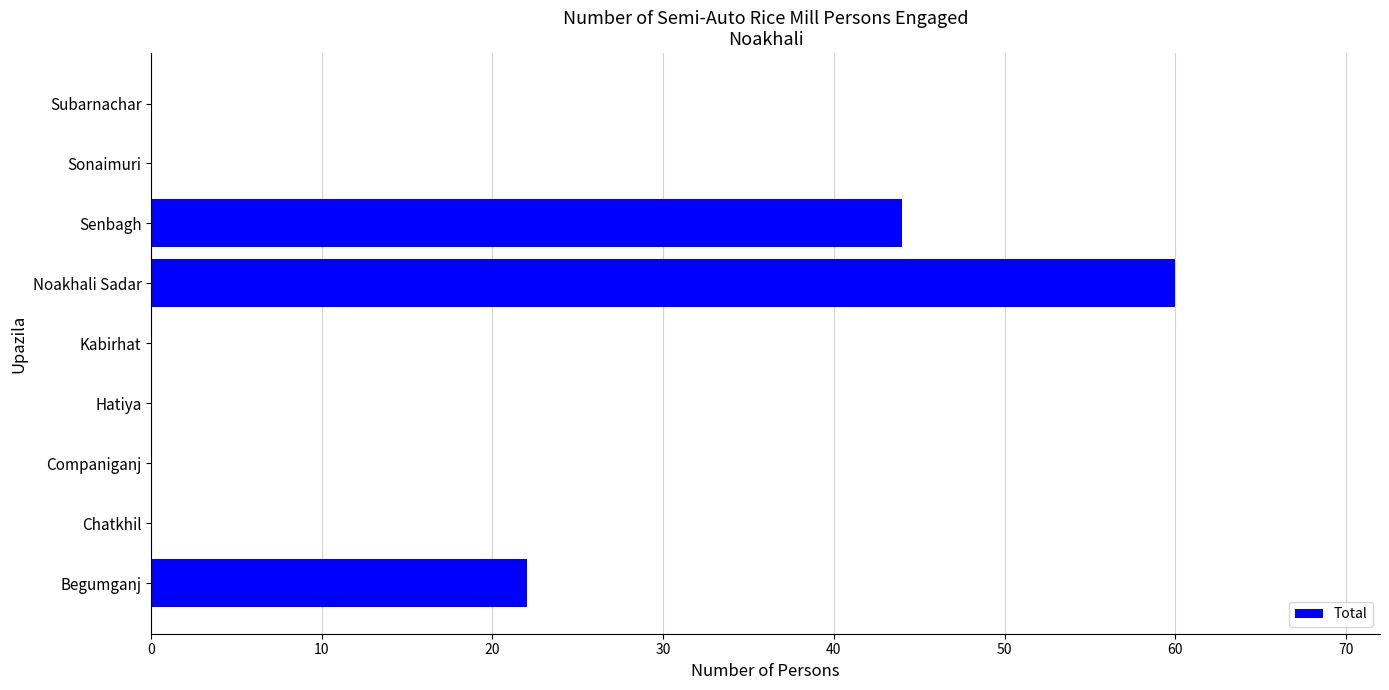

At which label is the value closest to 30?

Begumganj